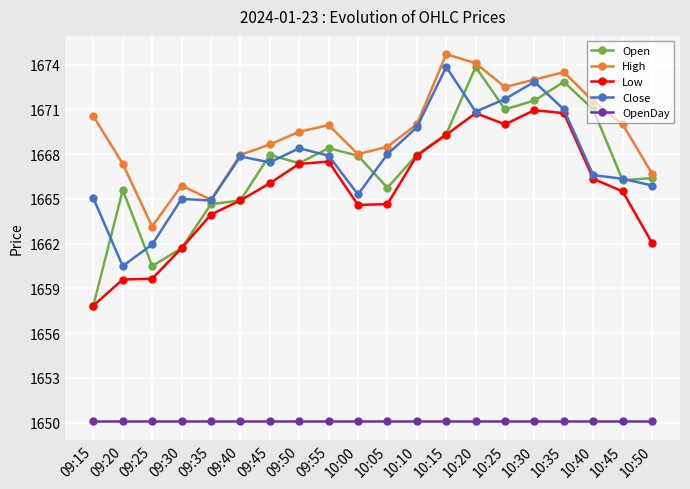

Which series has the widest spread of values?

Open